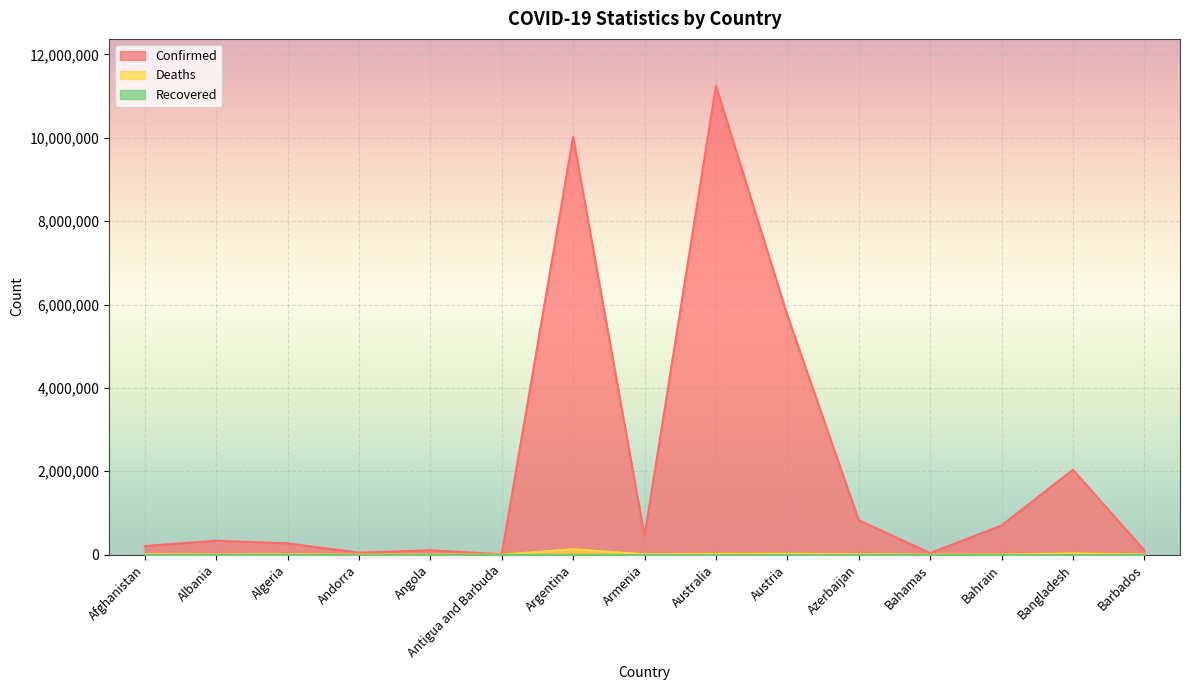

In Confirmed, how many points are lower than both neighbors (excluding endpoints)?

4